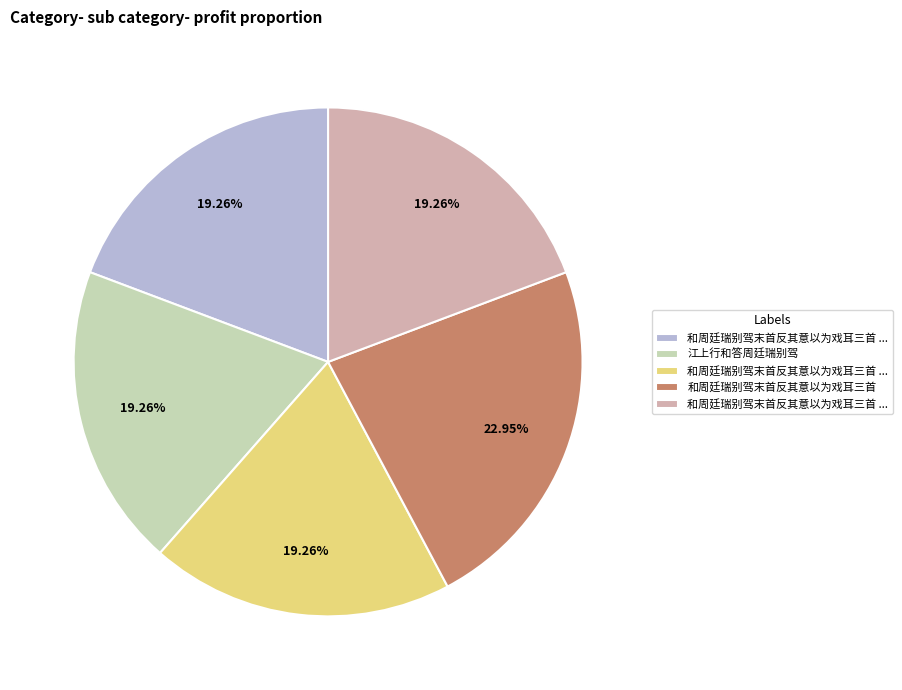

Does any single category account for the majority?

No